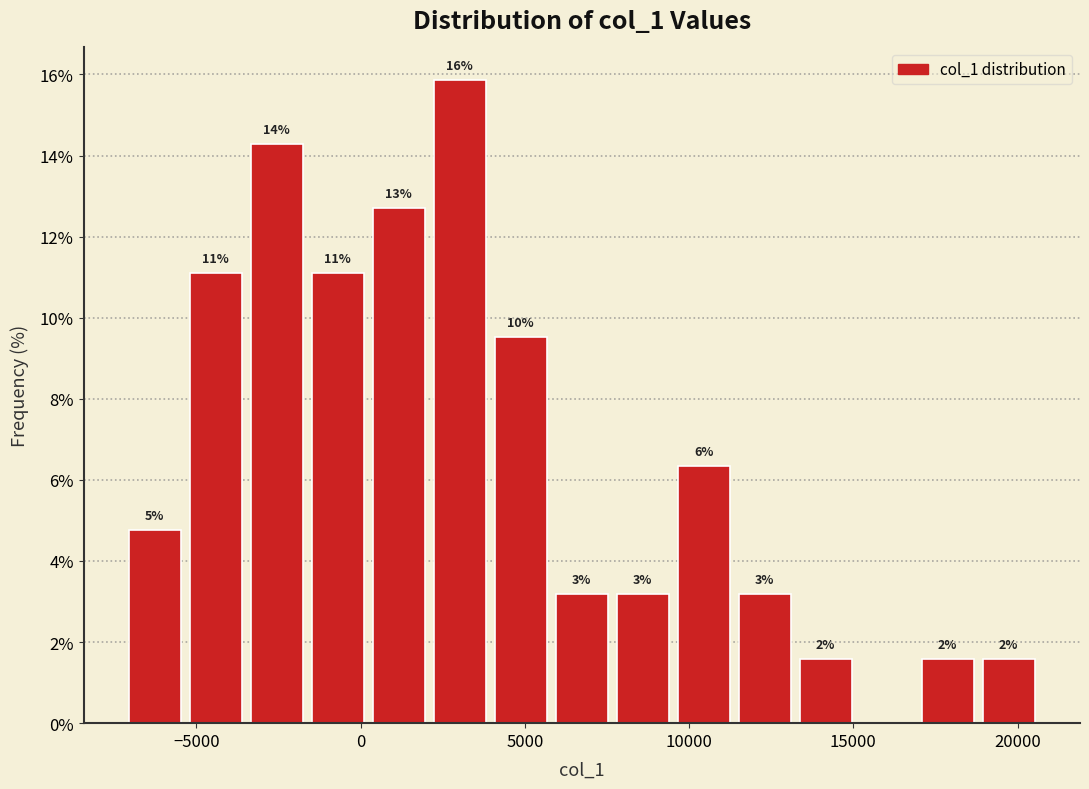

Read against the x-axis, roughly where is the centre of the tallest bar?

3000